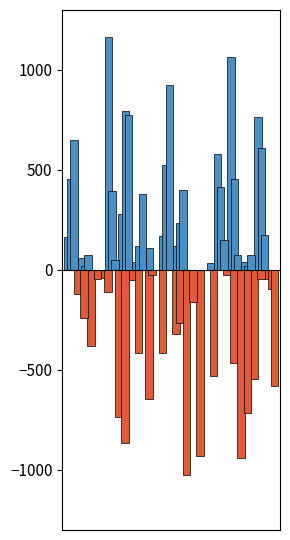

What is the greatest value displayed?

1167.0